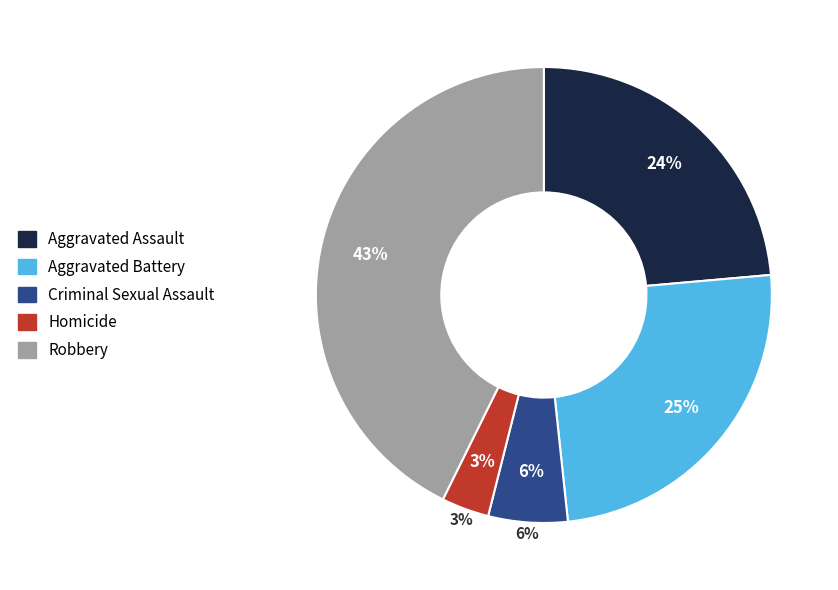

What percentage is the Criminal Sexual Assault slice, to the nearest percent?

6%